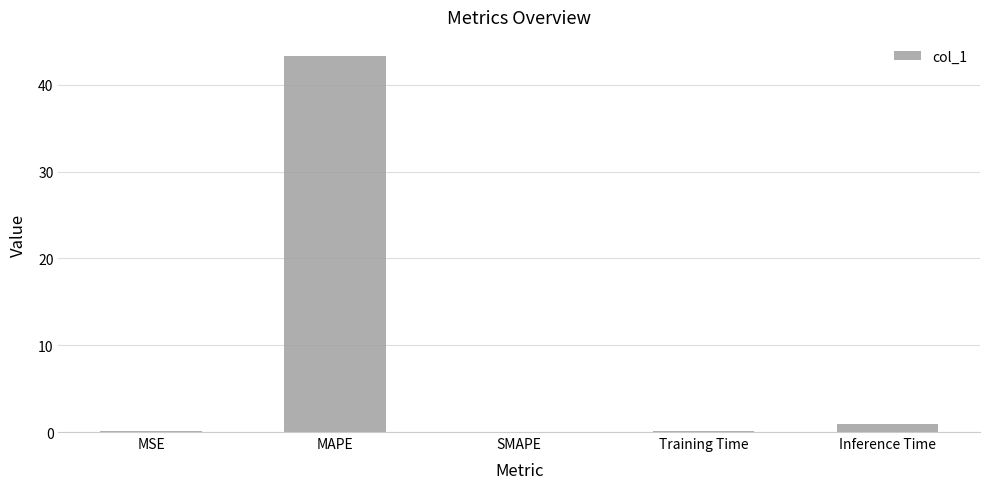

Which category has the highest value across all series?

MAPE